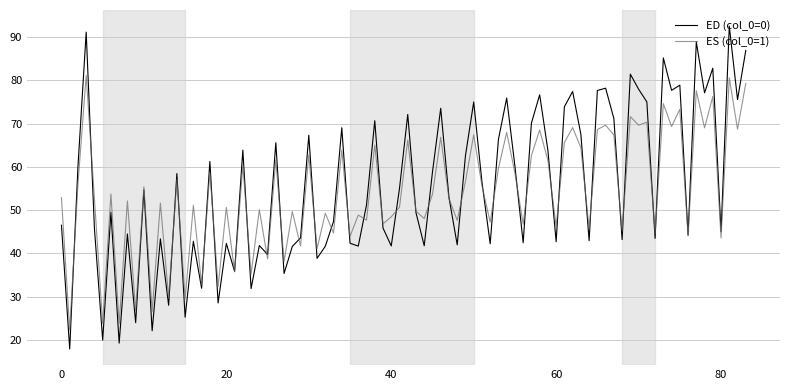

Which series has the widest spread of values?

ED (col_0=0)